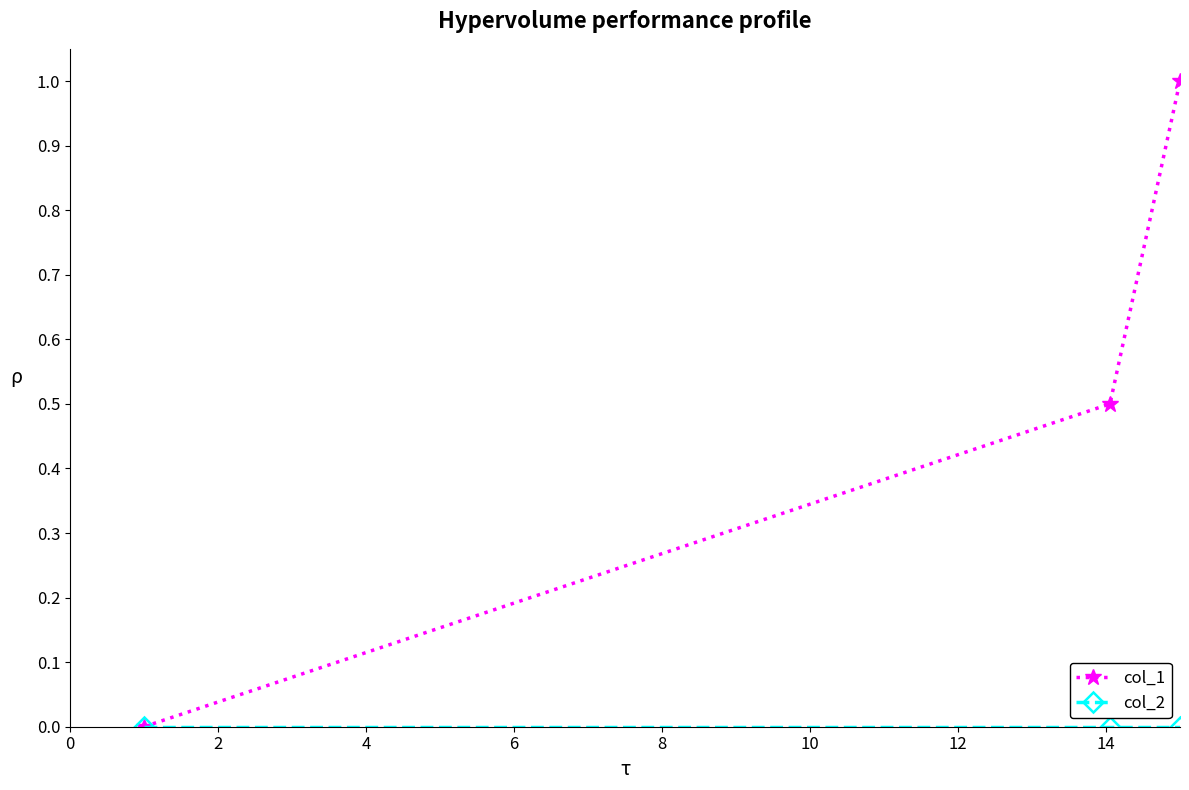

What is the greatest value displayed?

1.0